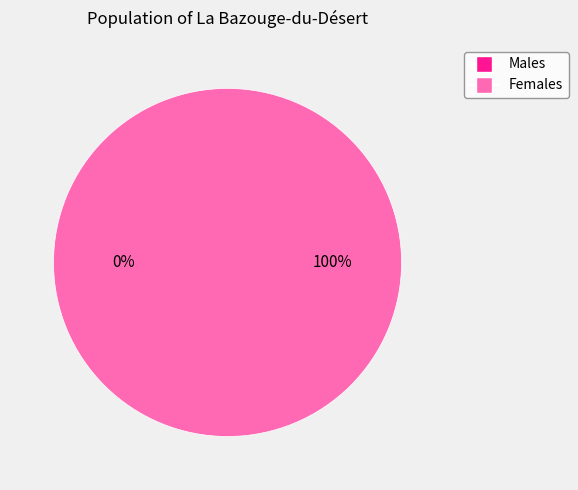

To the nearest percent, what is the difference between the largest and smallest slice percentages?

100%